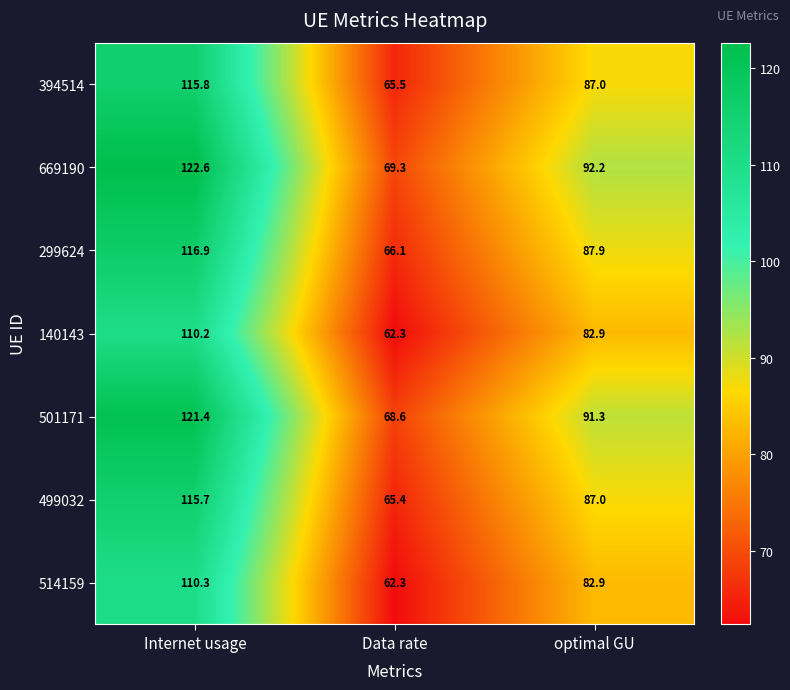

Between Internet usage and optimal GU, which series saw the biggest shift?

669190